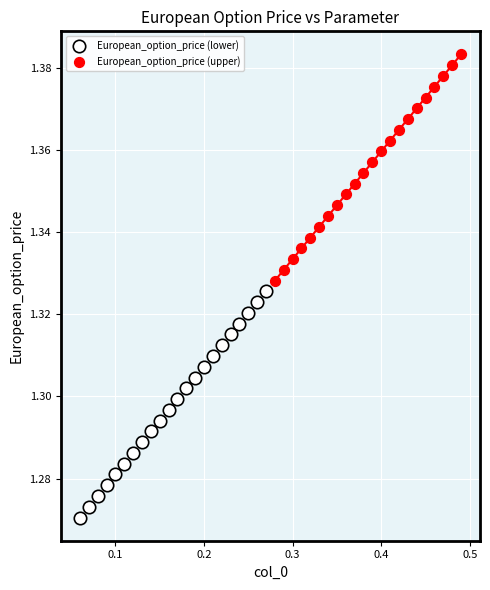

Which series reaches the maximum Y coordinate?

European_option_price (upper)